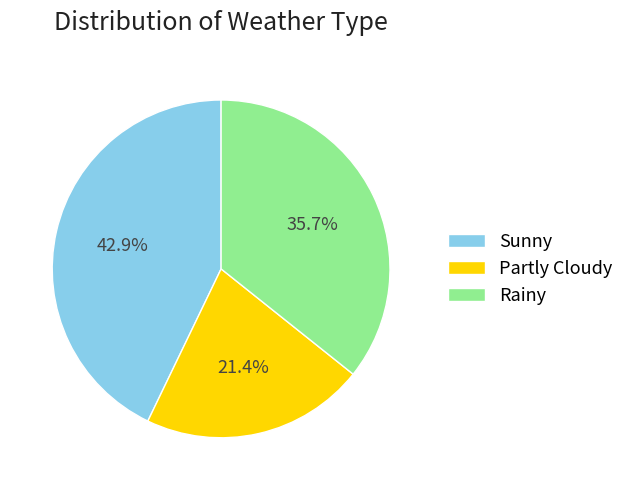

What is the total percentage of Rainy and Partly Cloudy?

57.1%